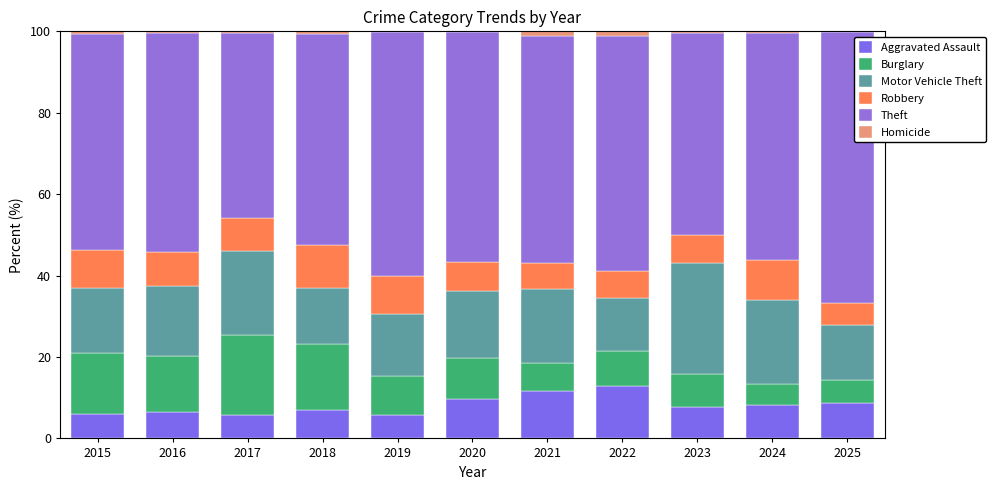

Where is Homicide nearest to the value 0?

2020